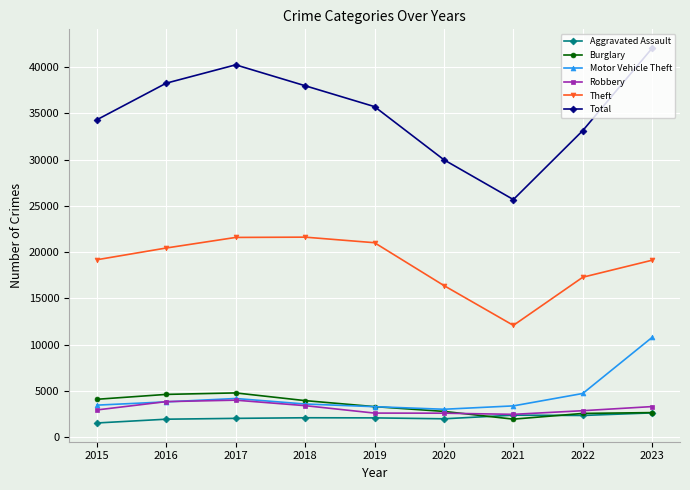

At which label does Theft reach its minimum?

2021